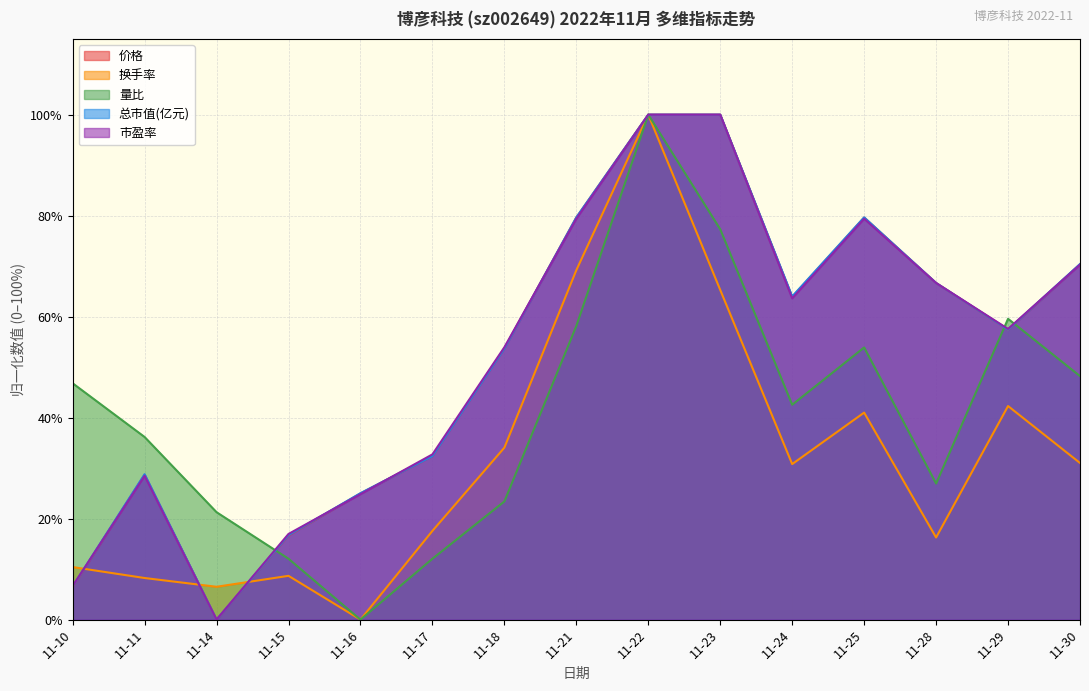

True or false: 价格 and 量比 intersect in this chart.

True